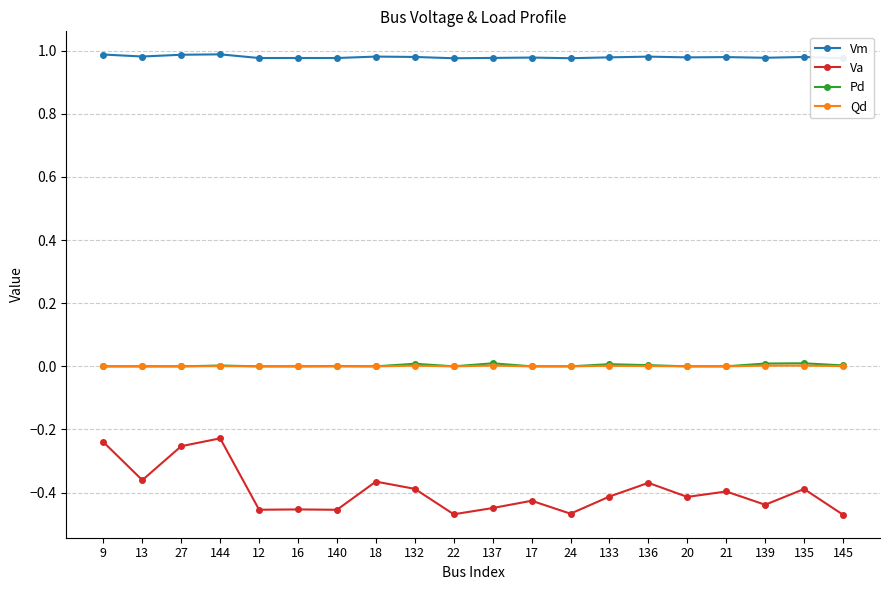

Rank the series at 20 from highest to lowest value.

Vm, Pd, Qd, Va